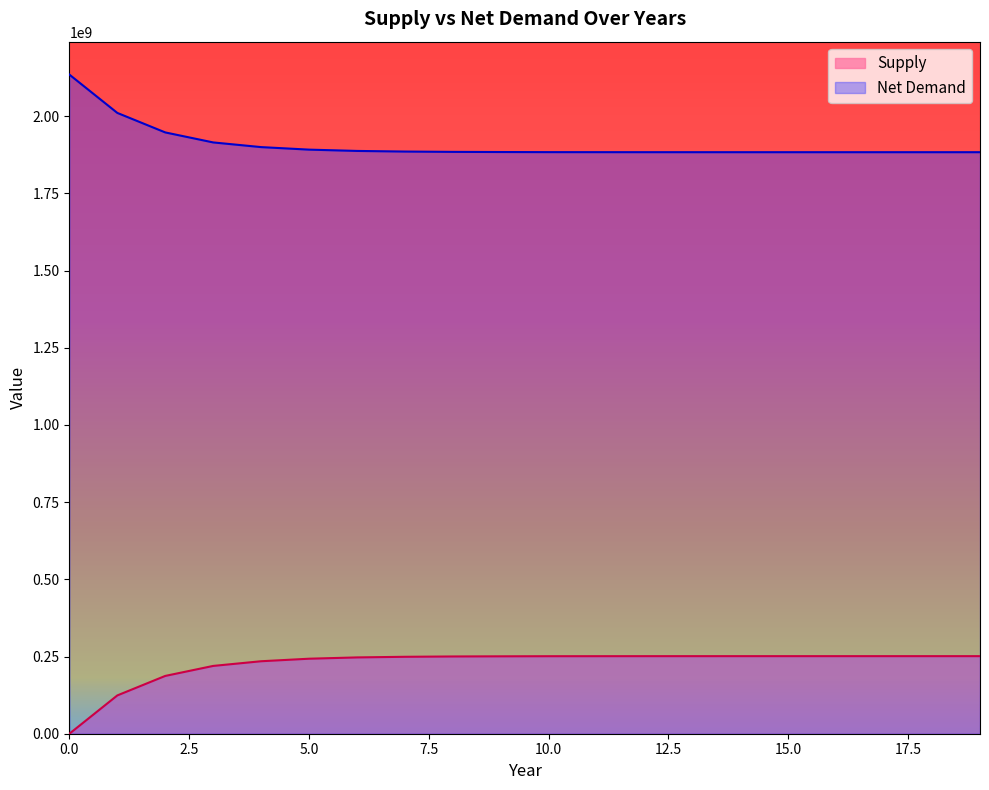

Which series has the largest range (max minus min)?

Supply